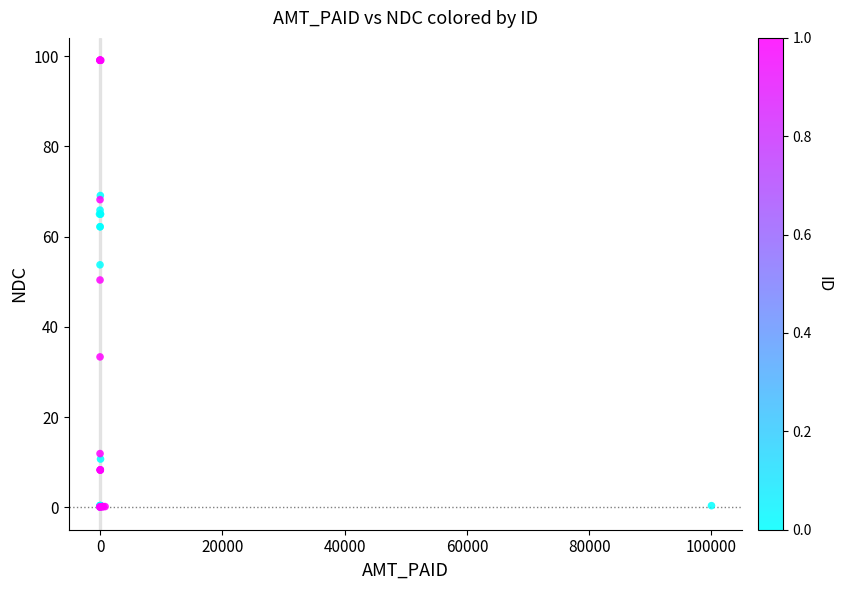

What Y value in the scatter plot is closest to 49?

50.4